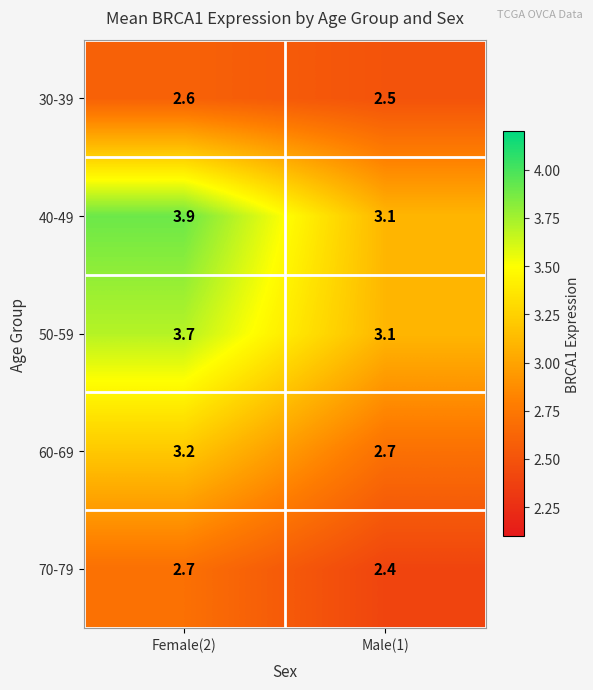

The 30-39 series shows 2.6 at Female(2). True or false?

True